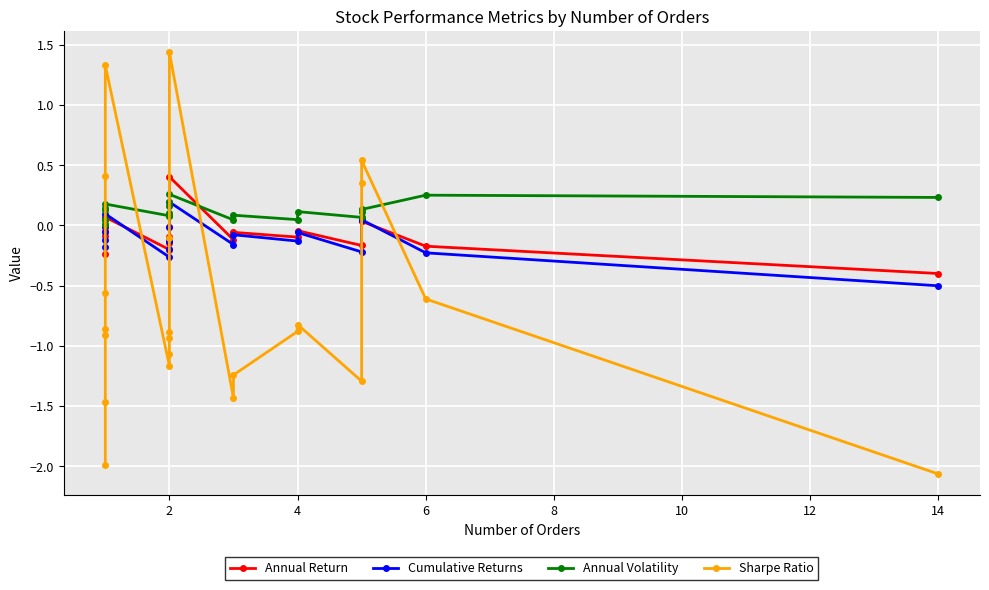

What is the average value of the Annual Volatility series?

0.1